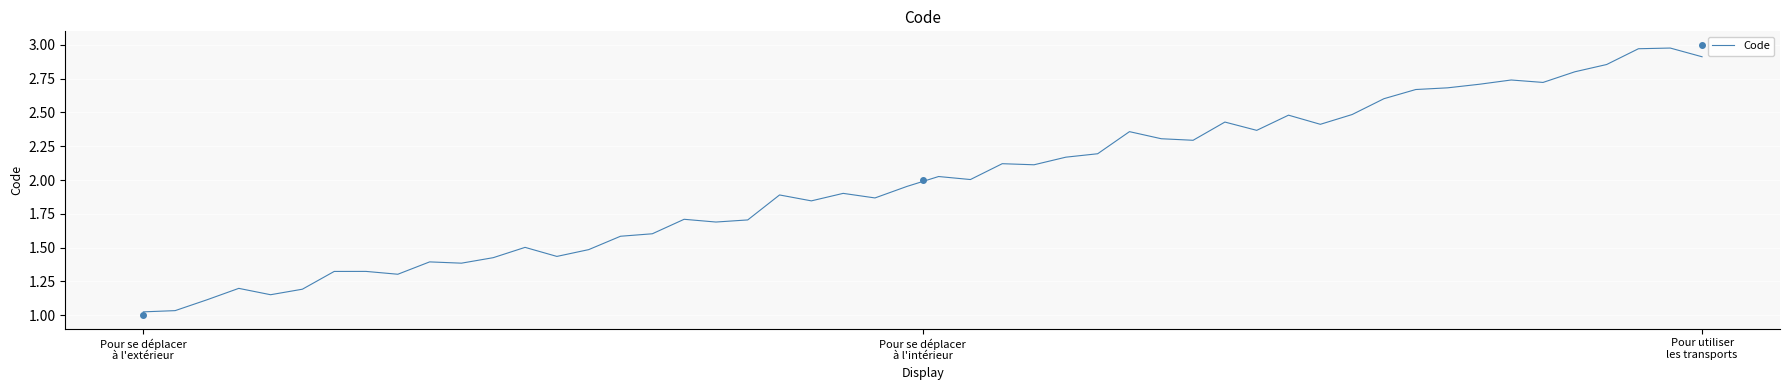

What is the change in value from Pour se déplacer à l'extérieur to Pour utiliser les transports?

+2